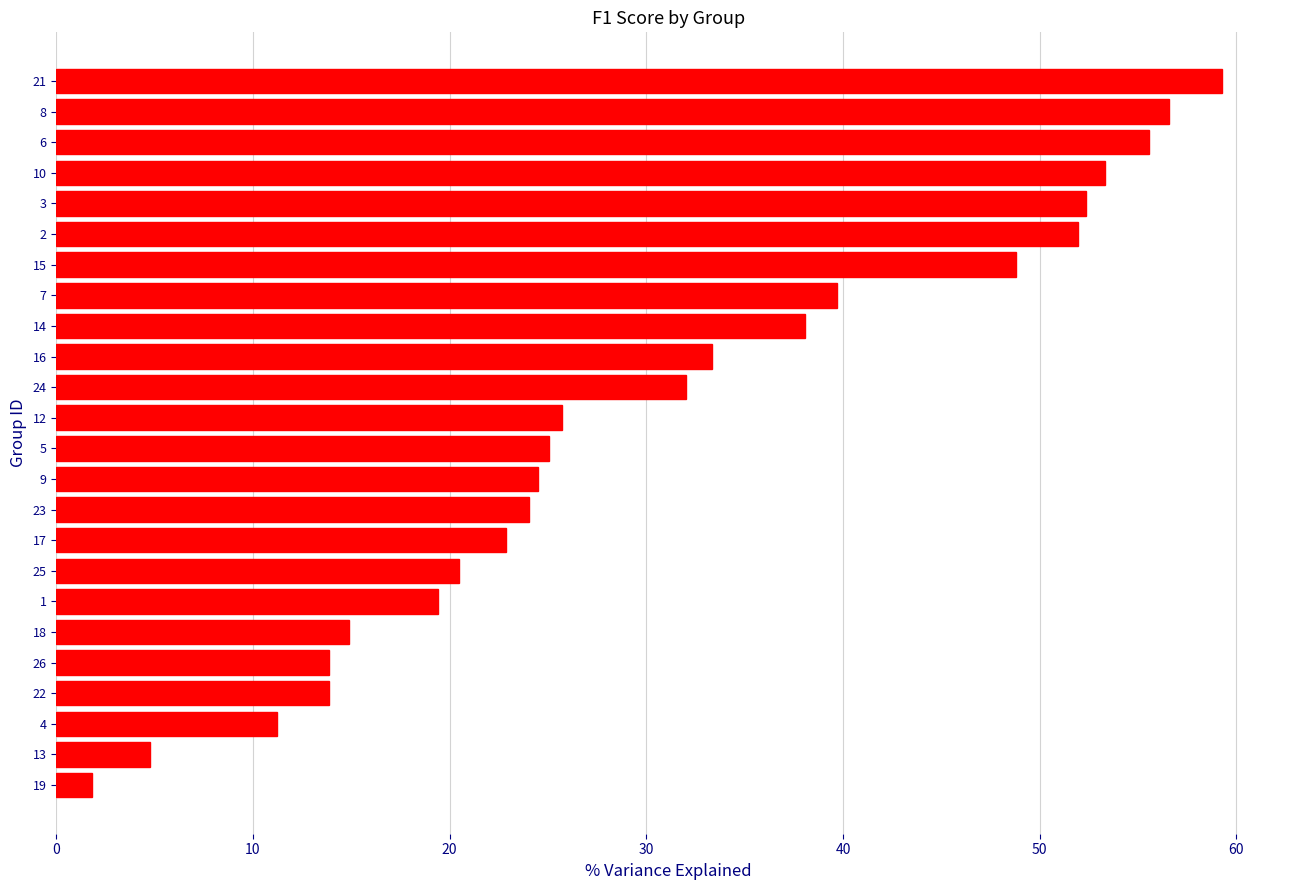

Reading bottom to top, transcribe all the data shown in this chart.

1.8	4.8	11.2	13.8	13.8	14.9	19.4	20.5	22.9	24.0	24.5	25.1	25.7	32.0	33.3	38.1	39.7	48.8	51.9	52.4	53.3	55.6	56.6	59.3